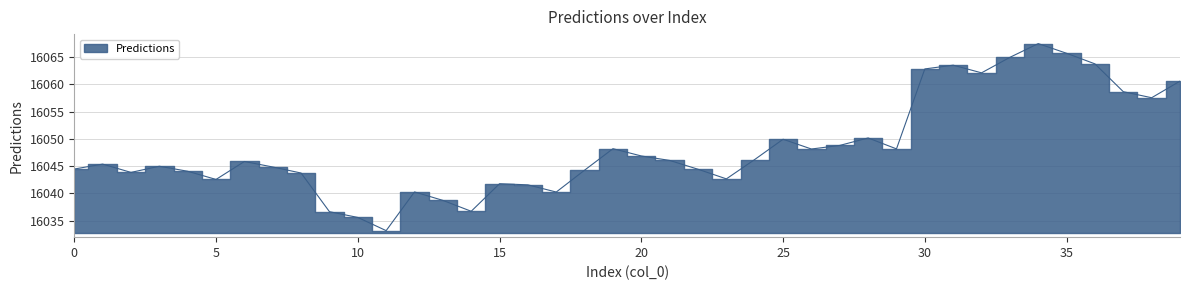

Rank the categories by value from highest to lowest.

34, 35, 33, 36, 31, 30, 32, 39, 37, 38, 28, 25, 27, 19, 29, 26, 20, 24, 21, 6, 1, 3, 7, 0, 22, 18, 4, 2, 8, 23, 5, 15, 16, 12, 17, 13, 14, 9, 10, 11